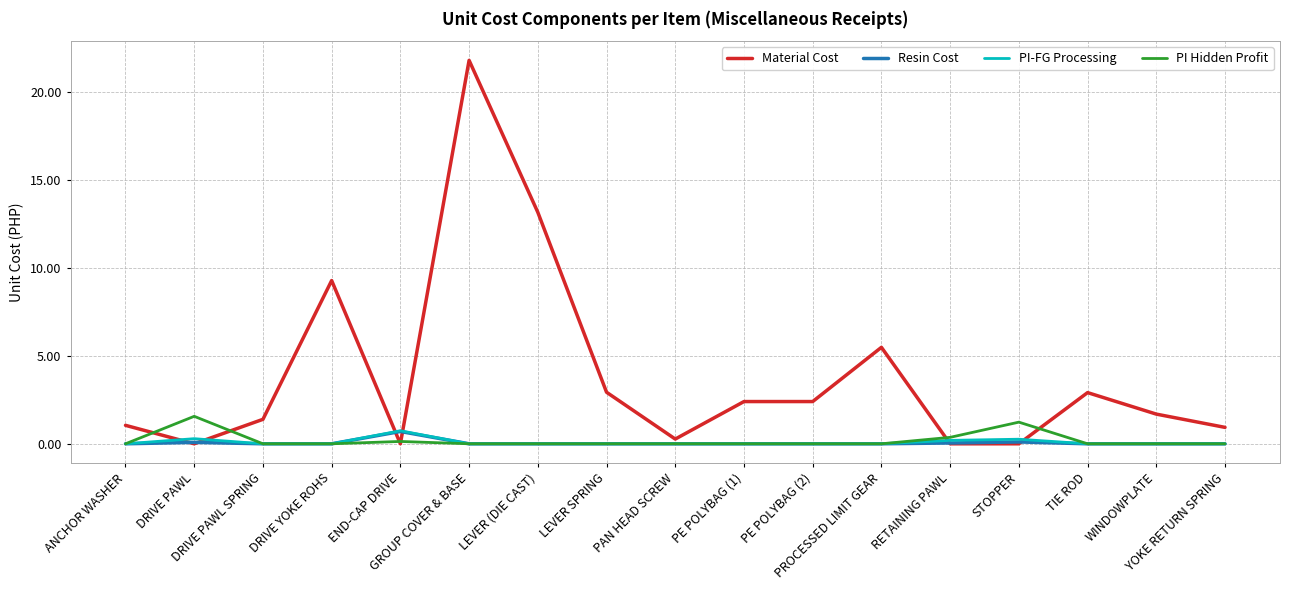

What is the maximum value shown in the chart?

21.8